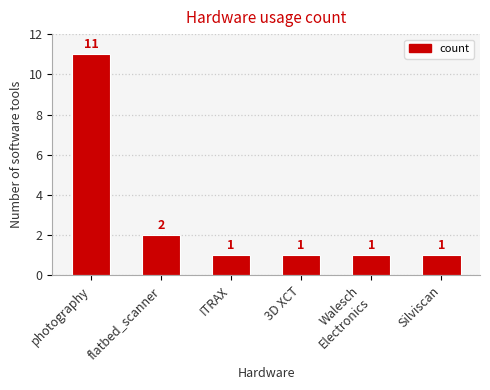

Does the chart contain any negative values?

No